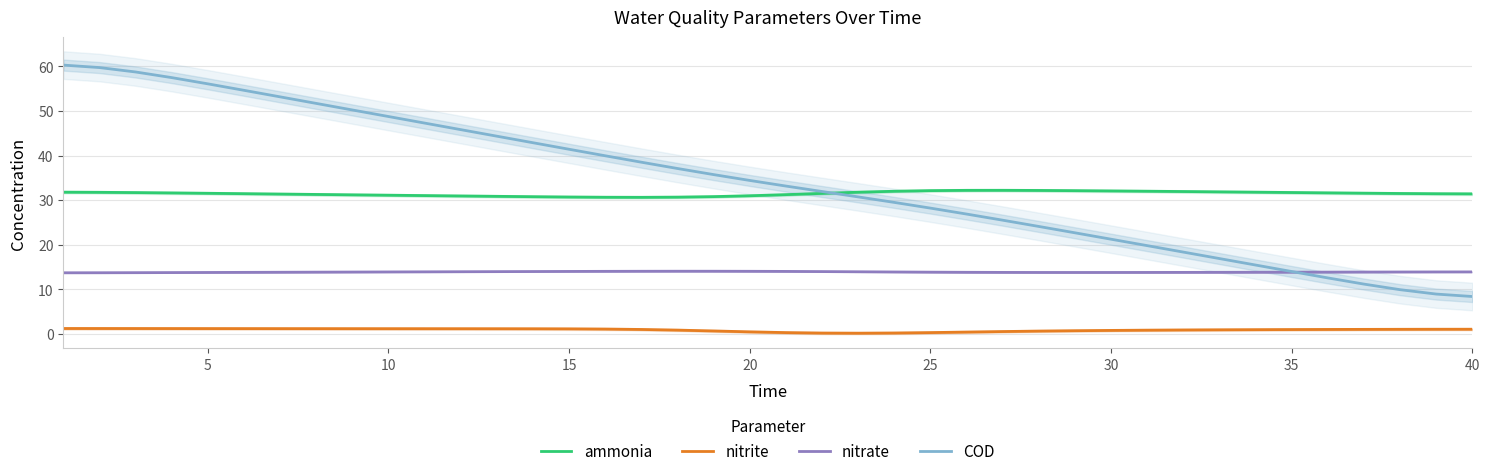

What is the minimum value for COD?

8.4